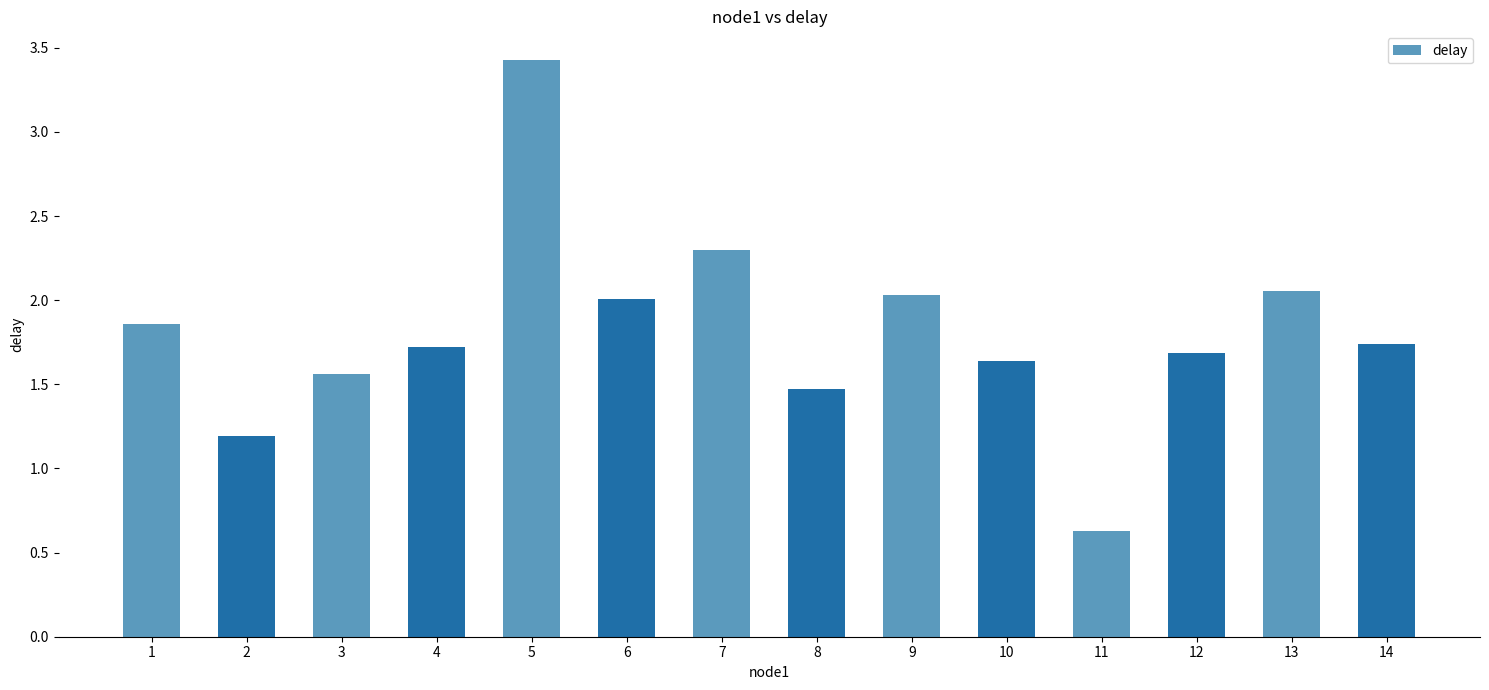

Approximately how many times larger is the value at 12 compared to 3?

1.1